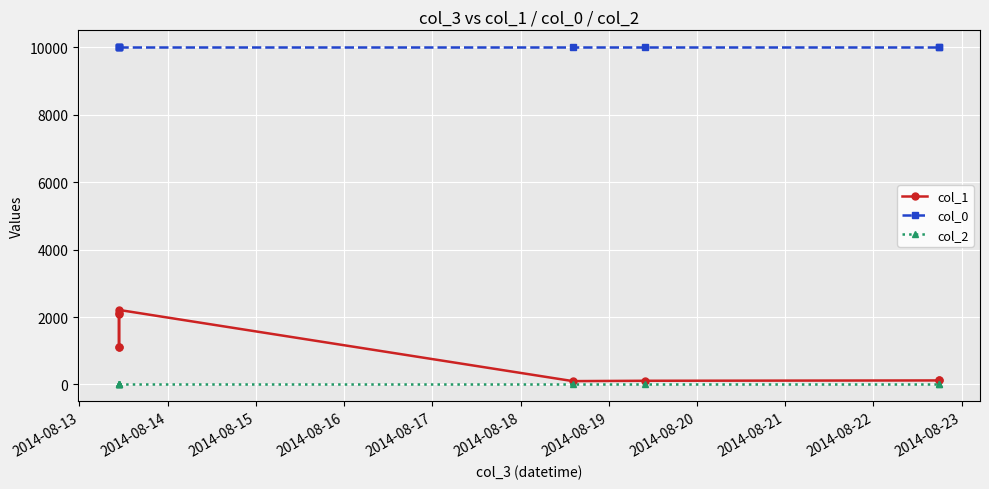

True or false: col_1 and col_2 cross at least once.

False